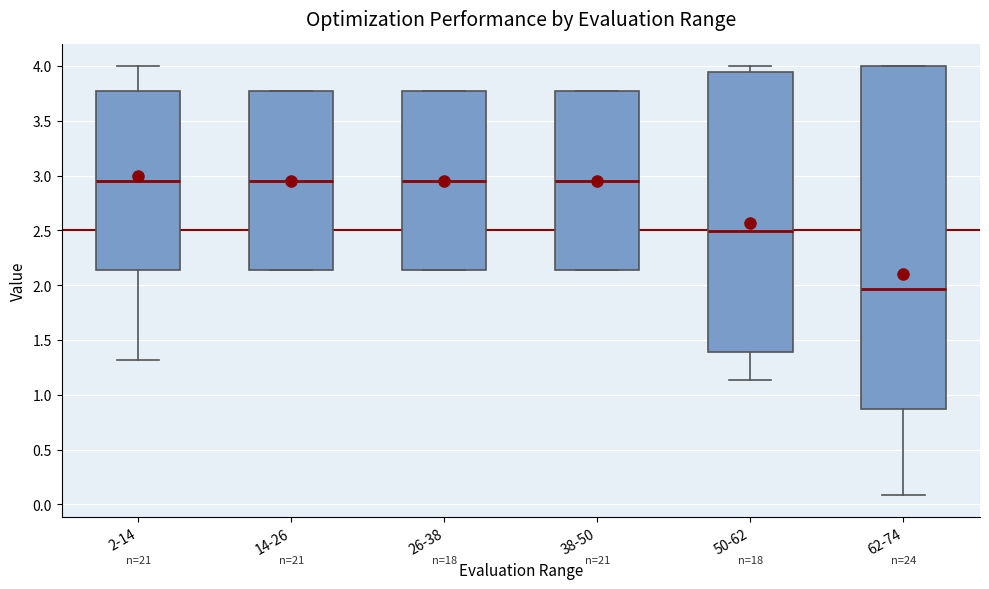

Where does the lower whisker of the box for 50-62 end on the y-axis? The values are not printed on the chart, so give them approximately, as read against the axis.

1.15